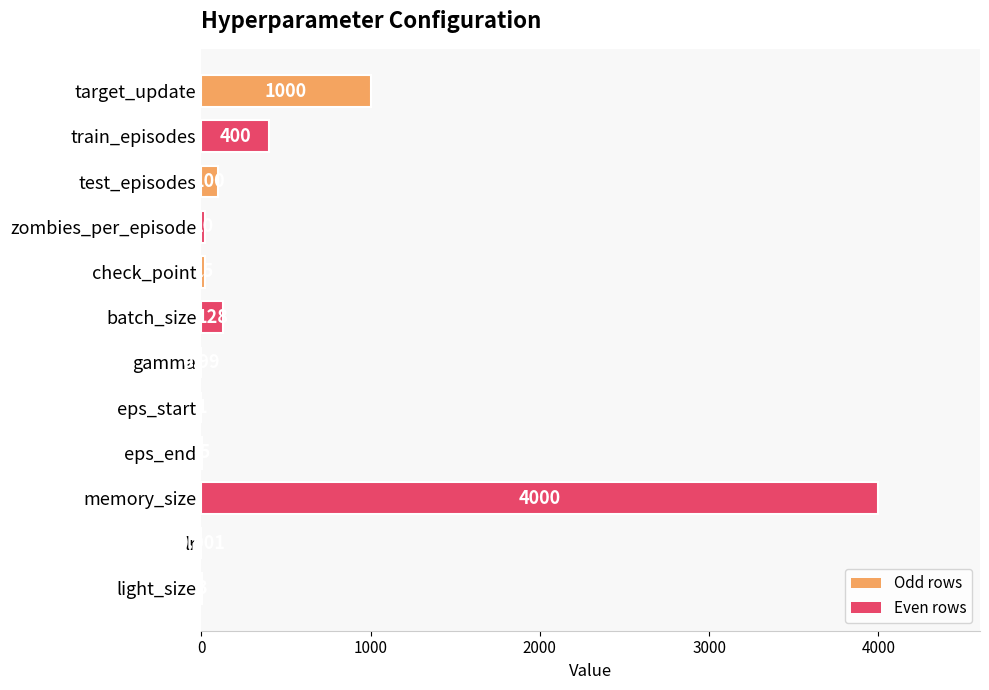

Where is the data nearest to the value 2000?

target_update